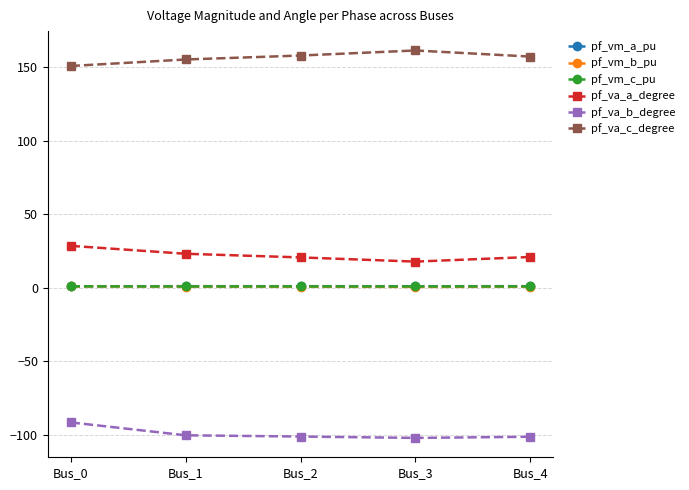

Is it true that pf_va_a_degree equals 28.6 at Bus_0?

True